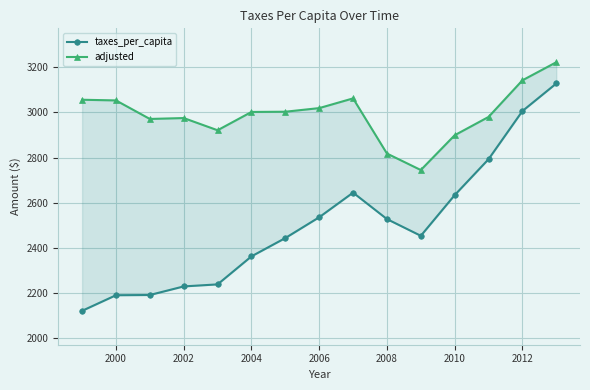

Which has a higher value, 2002 or 2000?

2002